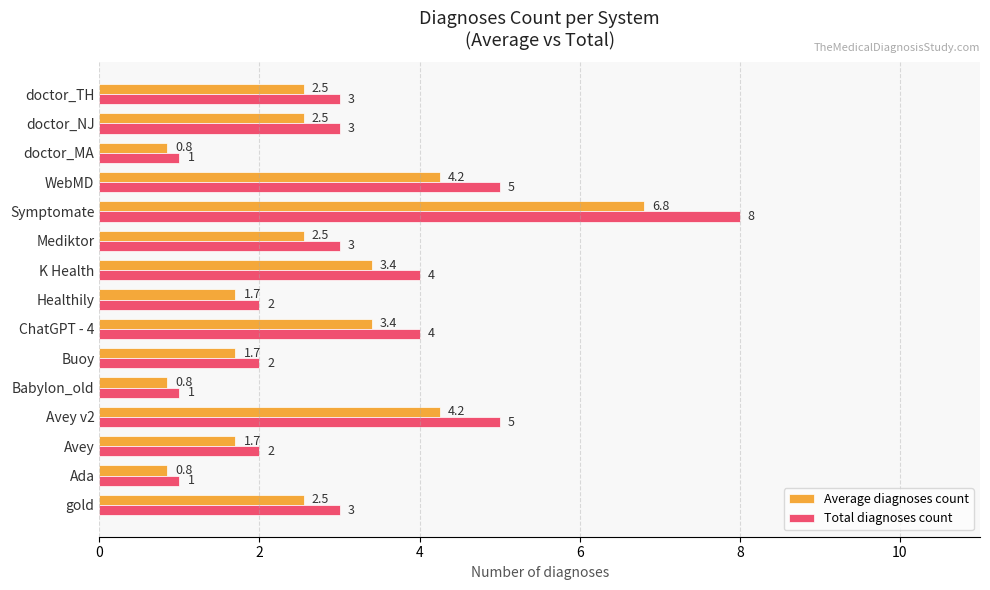

What is the average value of the Total diagnoses count series?

3.1